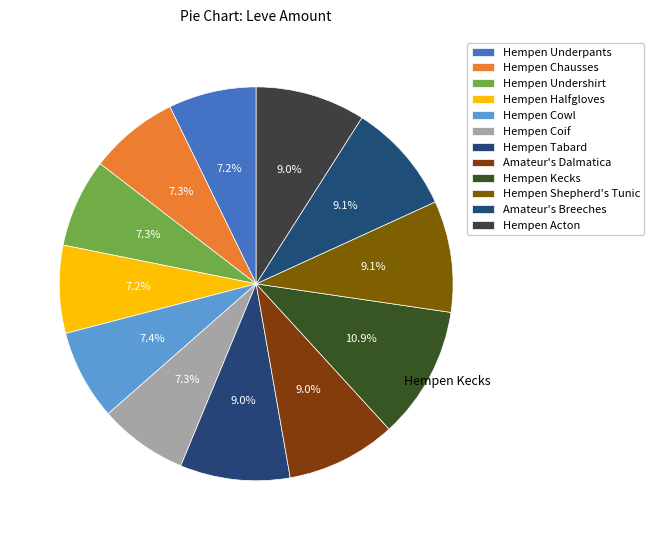

Rank the categories by value from lowest to highest.

Hempen Underpants, Hempen Halfgloves, Hempen Undershirt, Hempen Coif, Hempen Chausses, Hempen Cowl, Hempen Tabard, Amateur's Dalmatica, Hempen Acton, Hempen Shepherd's Tunic, Amateur's Breeches, Hempen Kecks